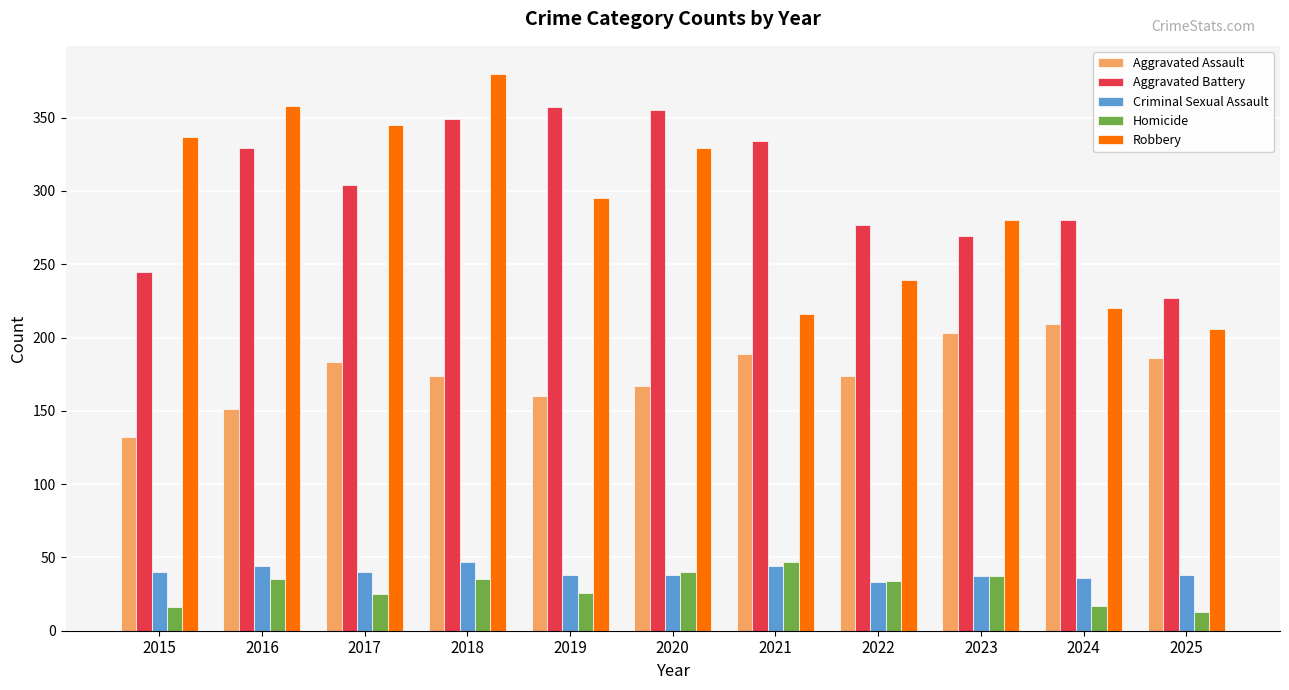

What is the value of the Homicide bar at the 8th from the left?

34